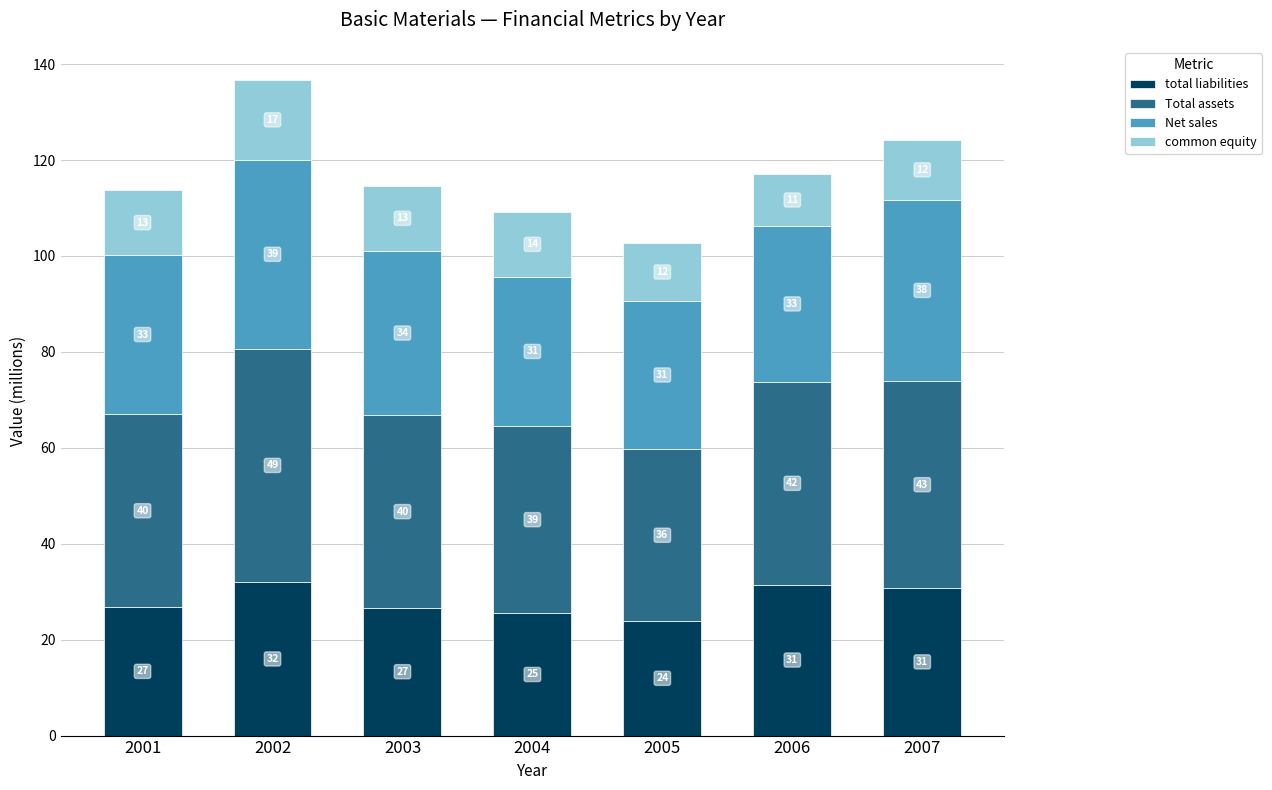

What are all the series names shown in the legend?

total liabilities, Total assets, Net sales, common equity